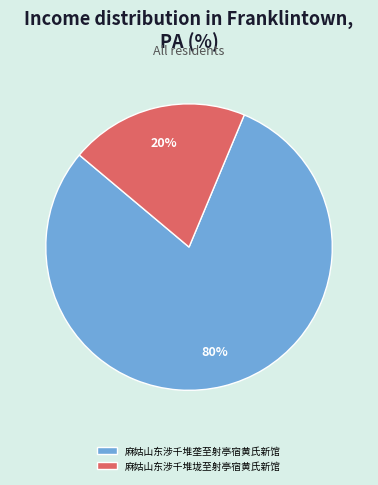

Which slice is the smallest?

麻姑山东涉千堆垅至射亭宿黄氏新馆